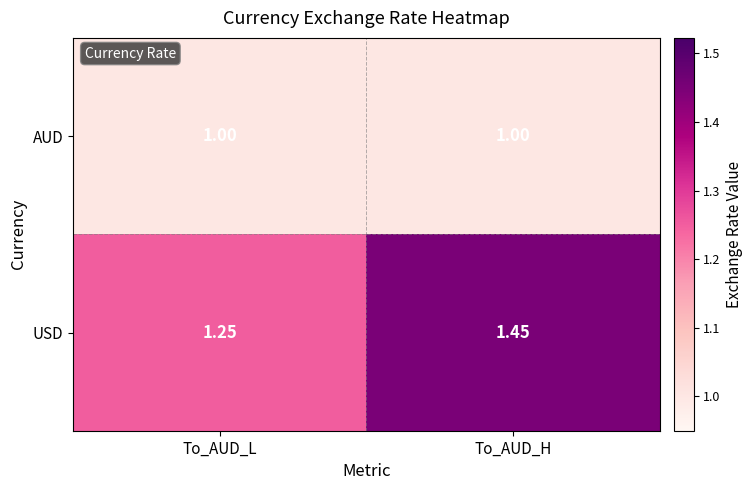

How many distinct data groups are displayed?

2